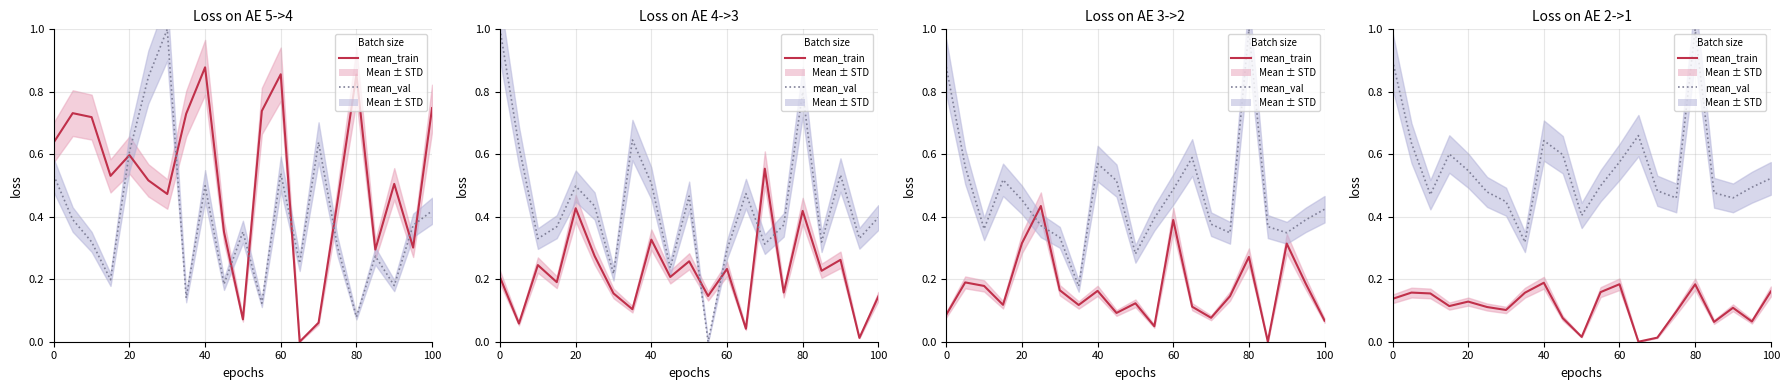

What is the difference between the maximum and second lowest values in the mean_val series?

0.6